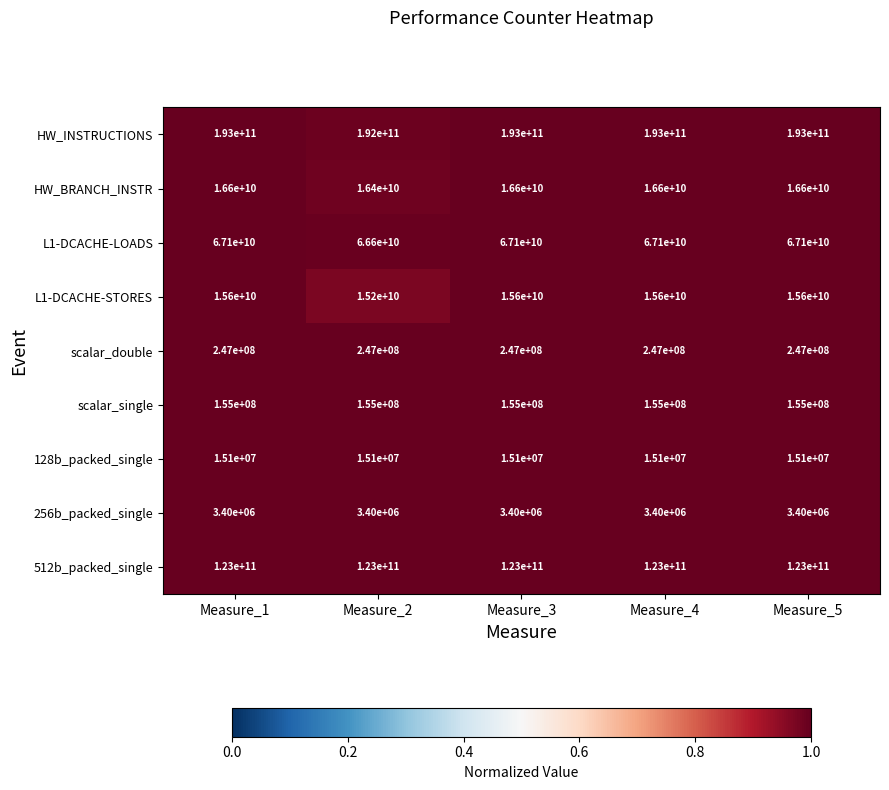

Rank the series at Measure_3 from lowest to highest value.

256b_packed_single, 128b_packed_single, scalar_single, scalar_double, L1-DCACHE-STORES, HW_BRANCH_INSTR, L1-DCACHE-LOADS, 512b_packed_single, HW_INSTRUCTIONS